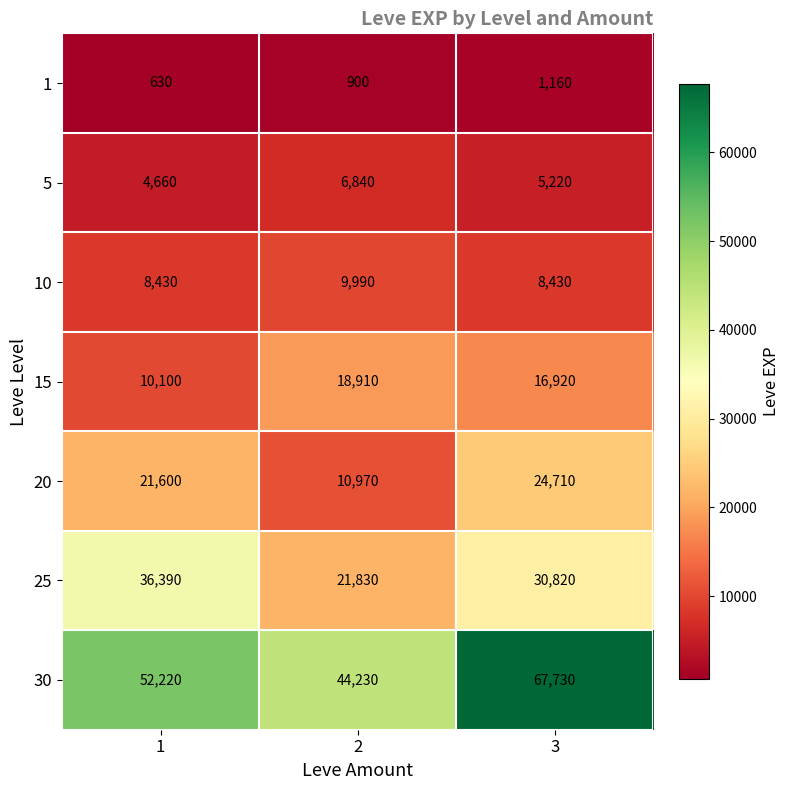

What is the spread (max minus min) of values at 3?

66570